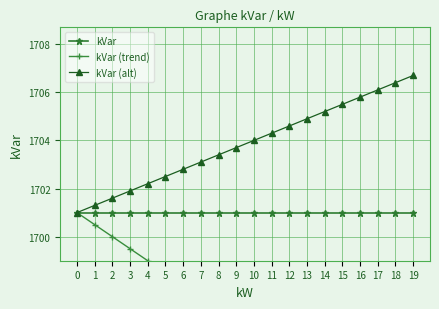

True or false: kVar (alt) and kVar cross at least once.

False